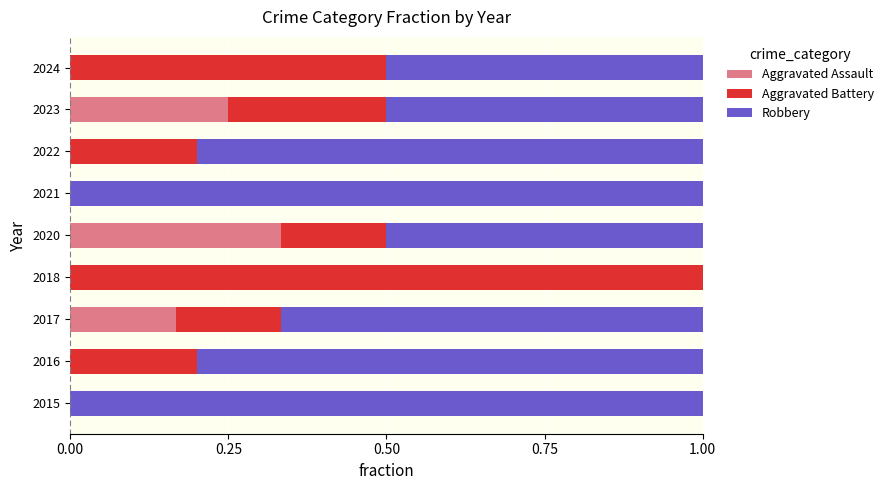

What is the total value across all series at 2020?

1.0